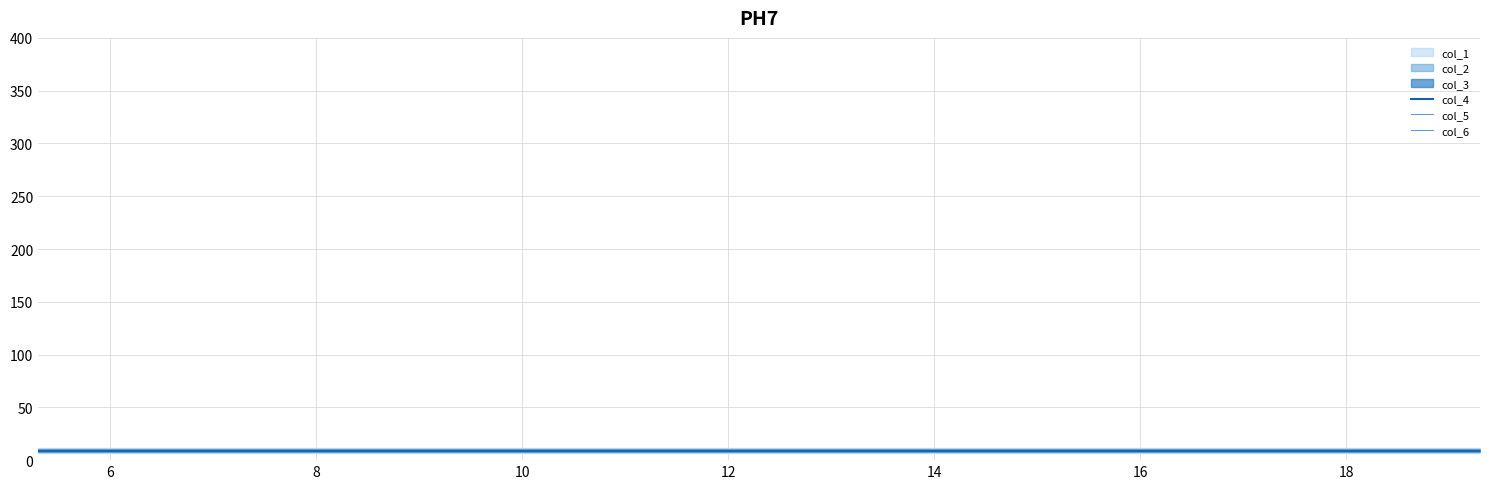

True or false: col_6 has more than 2 interior local peaks.

False